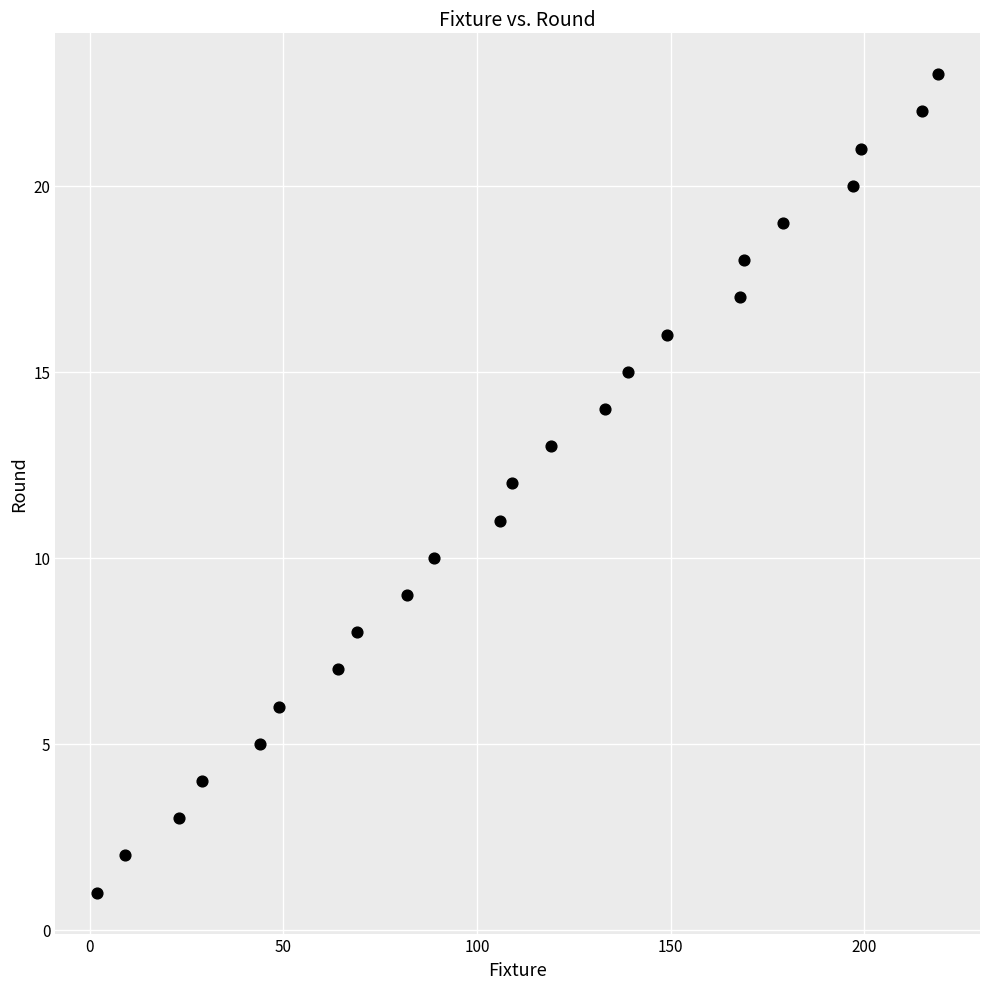

What is the range of X values (max minus min)?

217